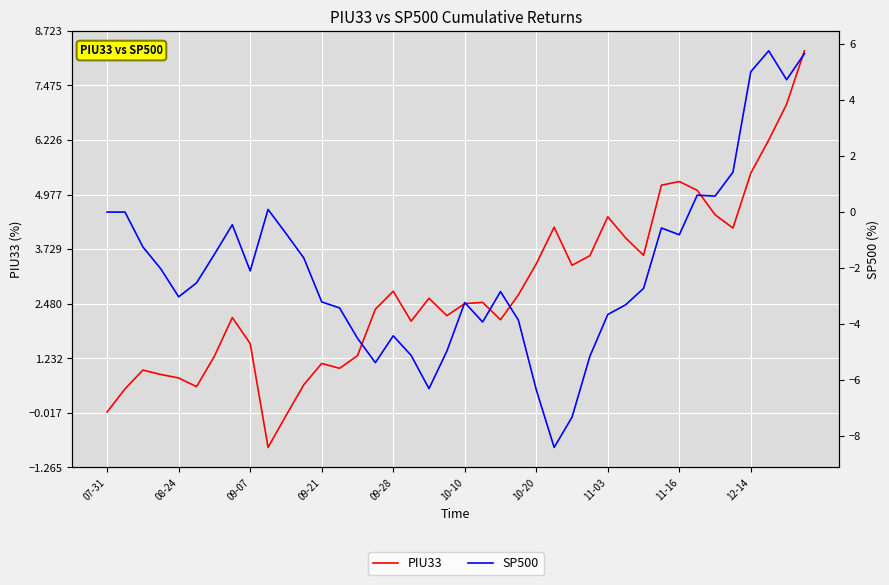

Which series ends up on top after the final intersection of SP500 and PIU33?

PIU33